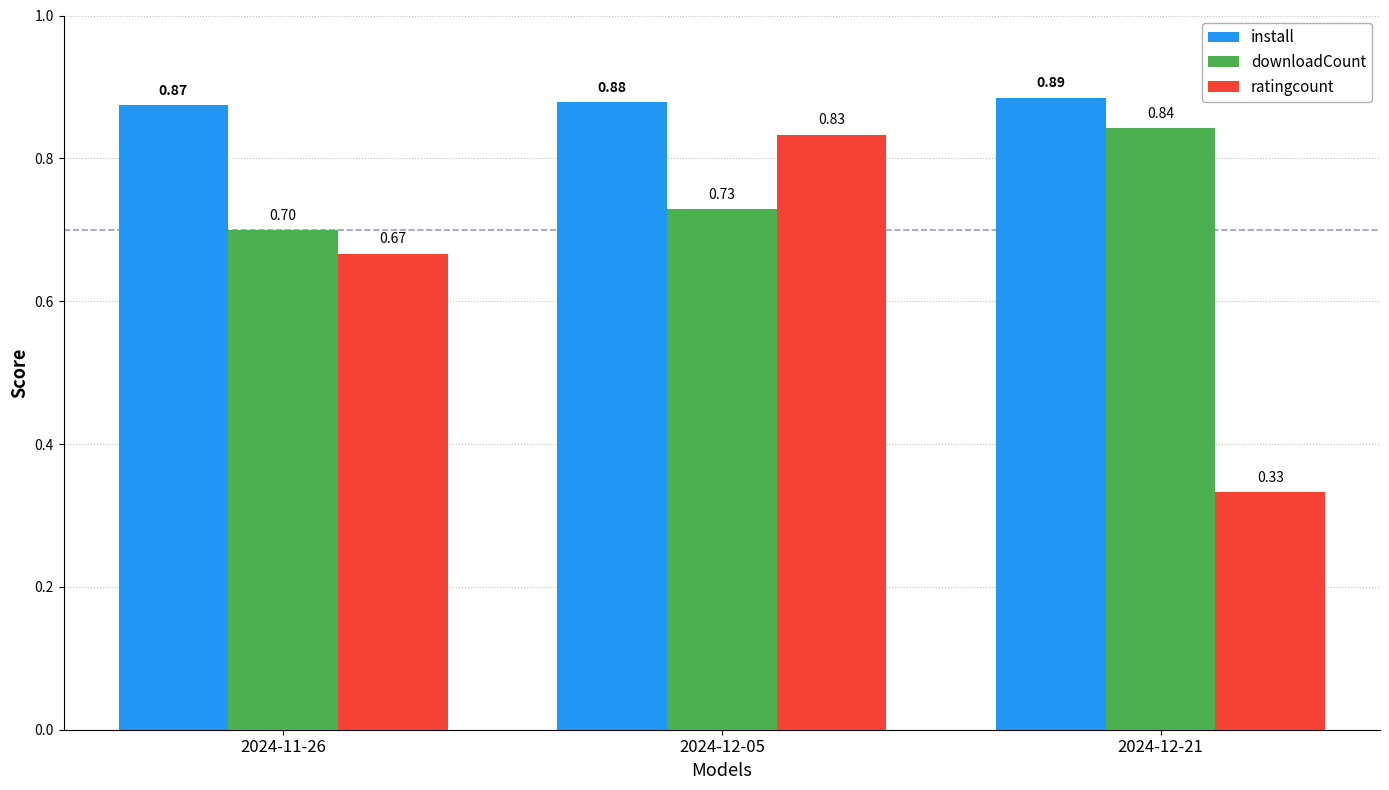

What is the sum of the ratingcount values at 2024-11-26 and 2024-12-21?

1.0